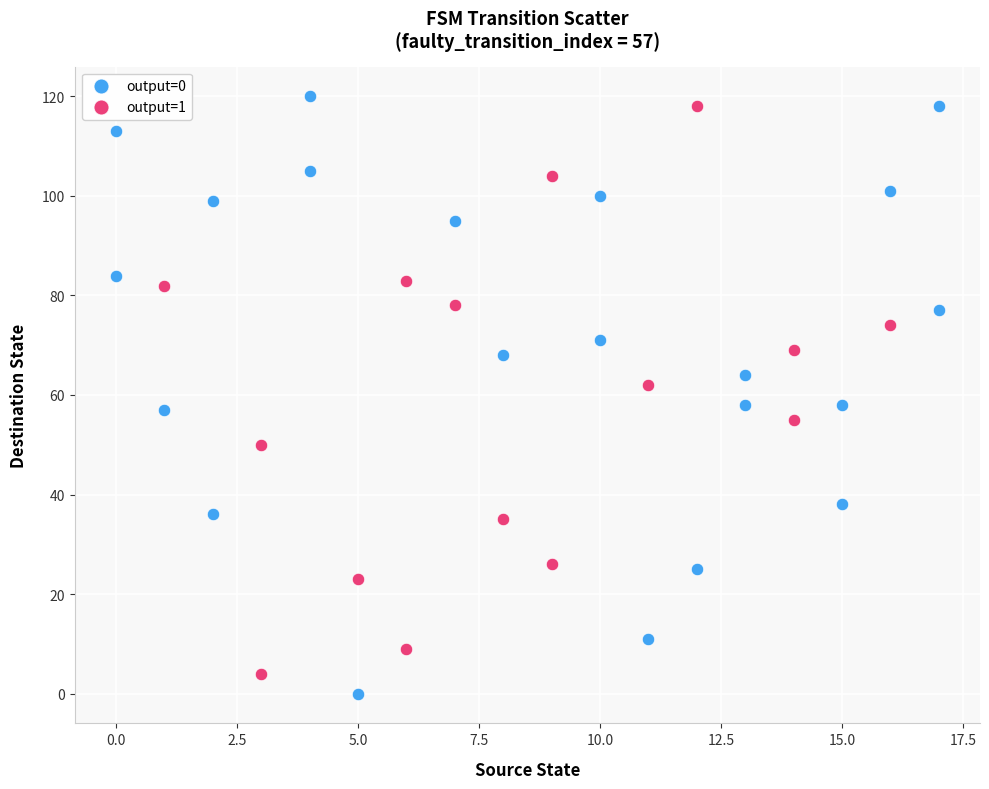

Which series reaches the minimum Y coordinate?

output=0